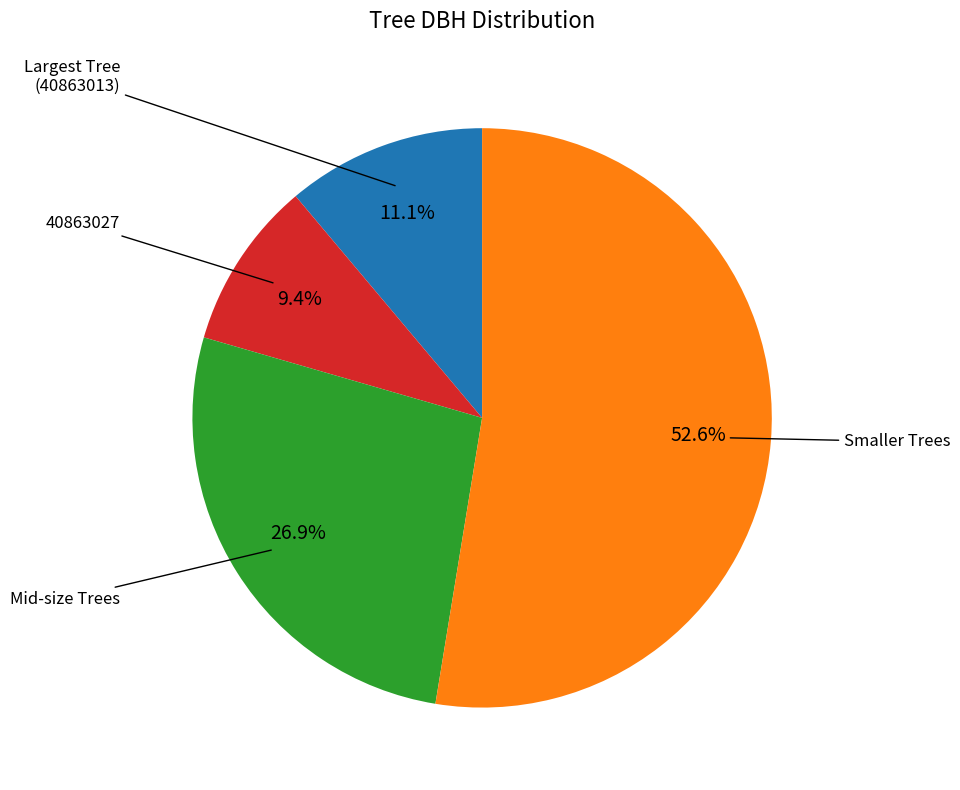

Is there any slice that represents more than half of the pie?

Yes